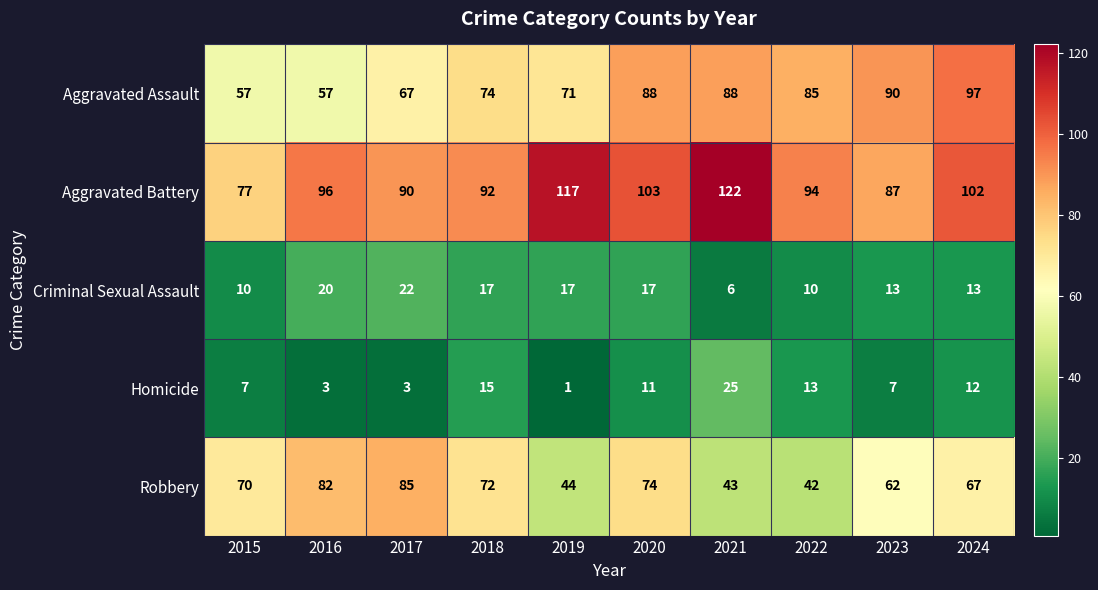

Is it true that Homicide equals 0 at 2019?

False